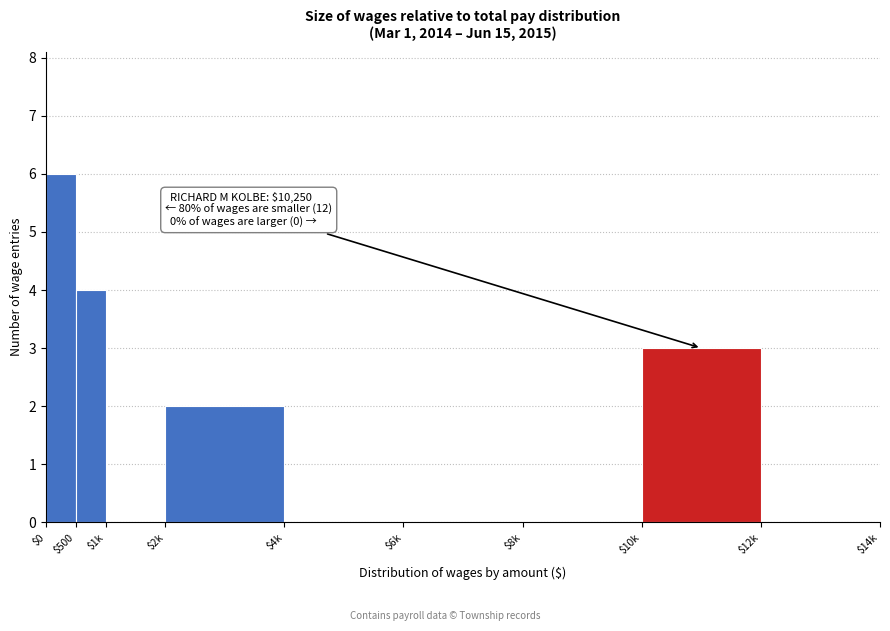

True or false: the data shows -3 at $8k.

False